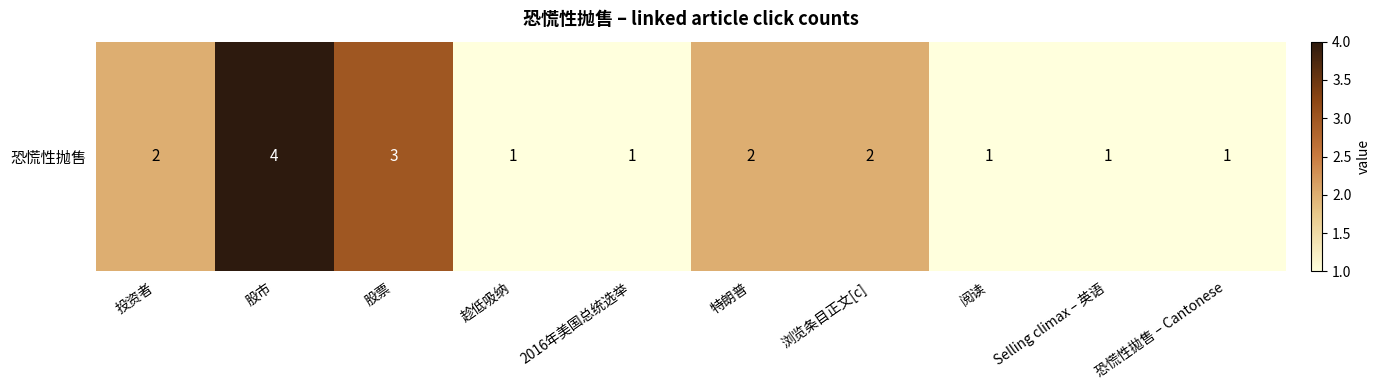

How many distinct data groups are displayed?

1